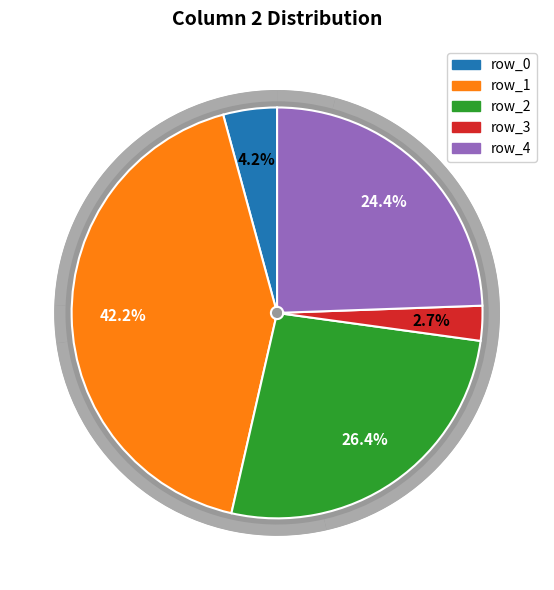

To the nearest percent, what is the difference between the row_0 and row_4 slice percentages?

20%